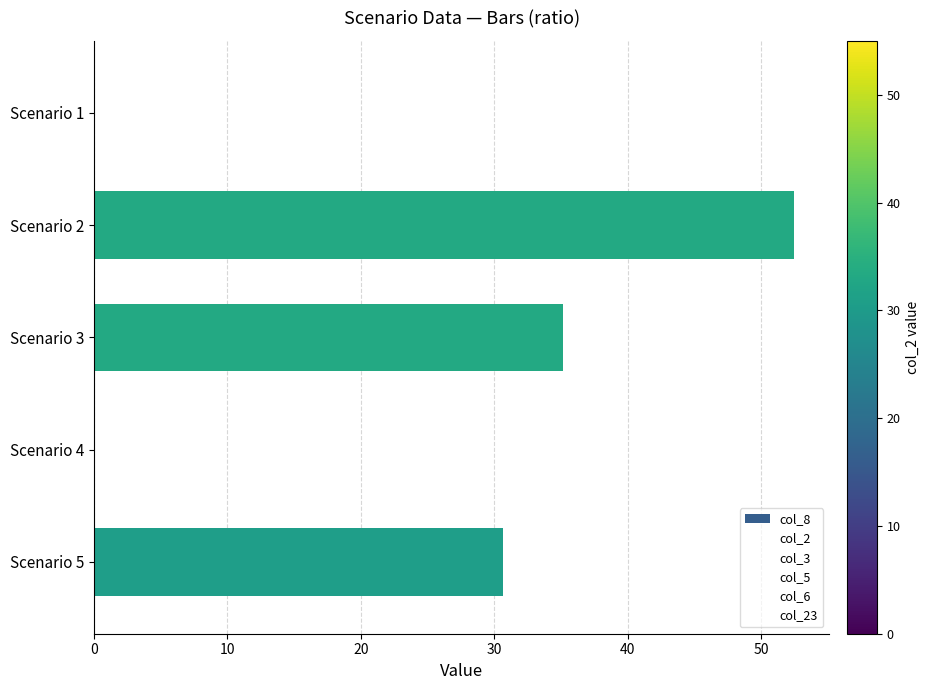

What is the sum of all values?

118.4